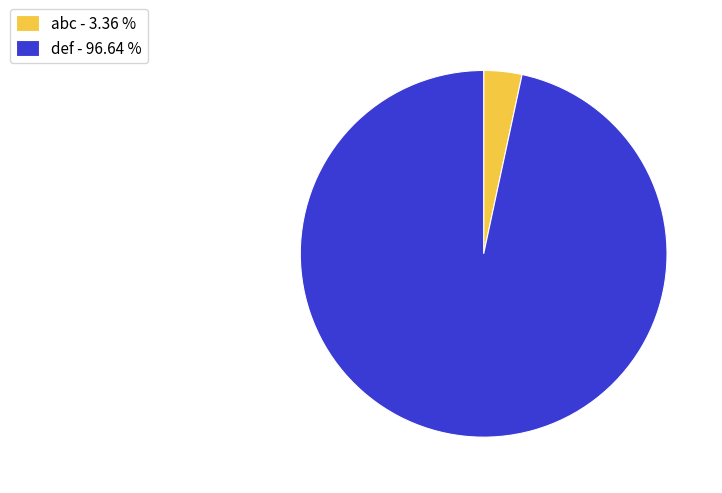

How many segments does this pie chart have?

2